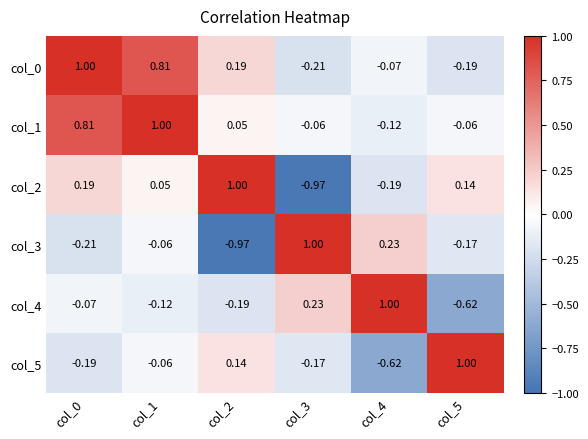

Is the value of col_2 at col_5 greater than the value of col_3 at col_3?

No